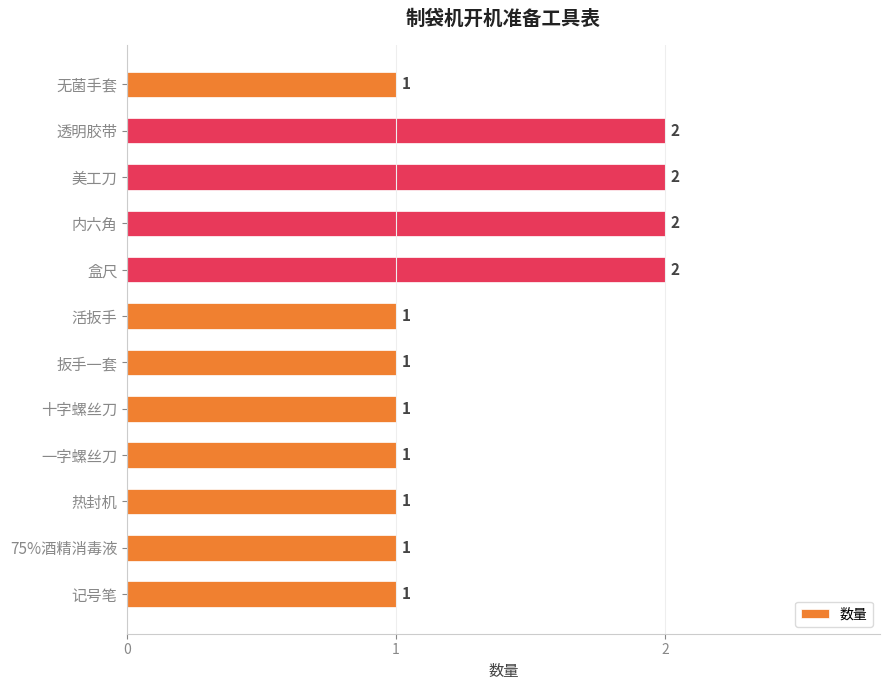

What is the label of the 3rd bar from the bottom?

热封机